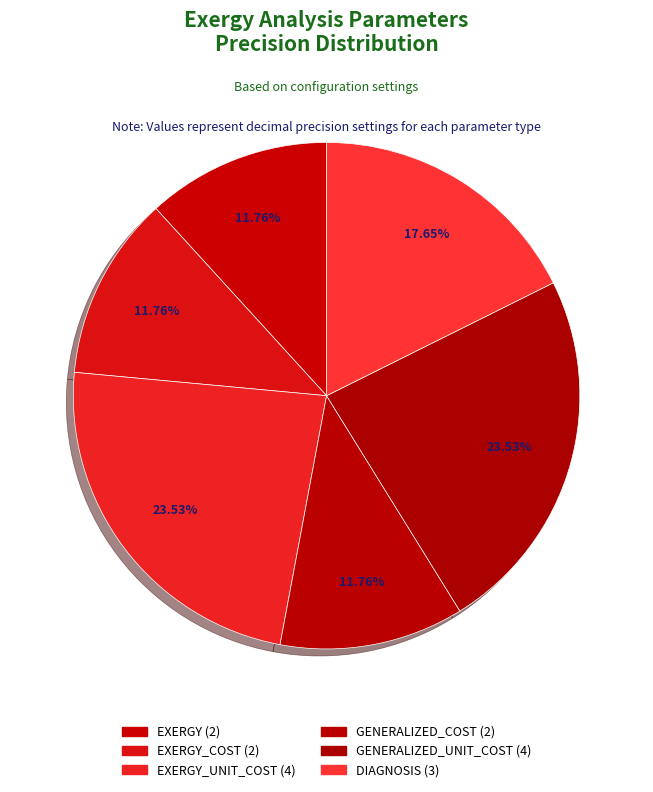

Count the number of slices in the pie.

6